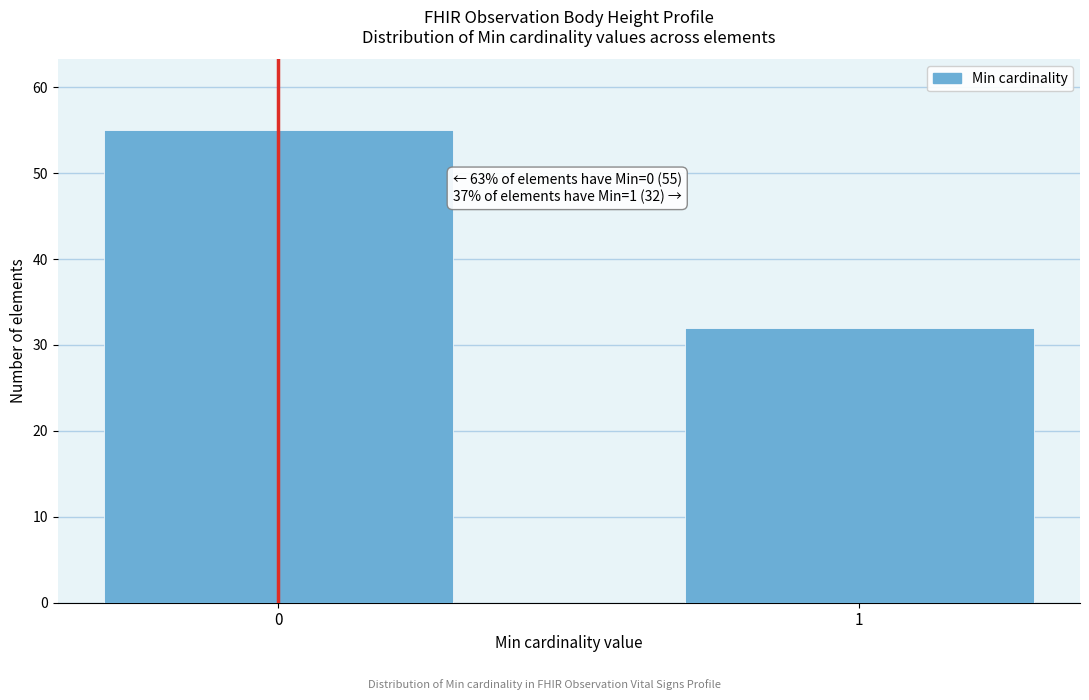

Reading left to right, list all the values displayed in this chart.

55	32